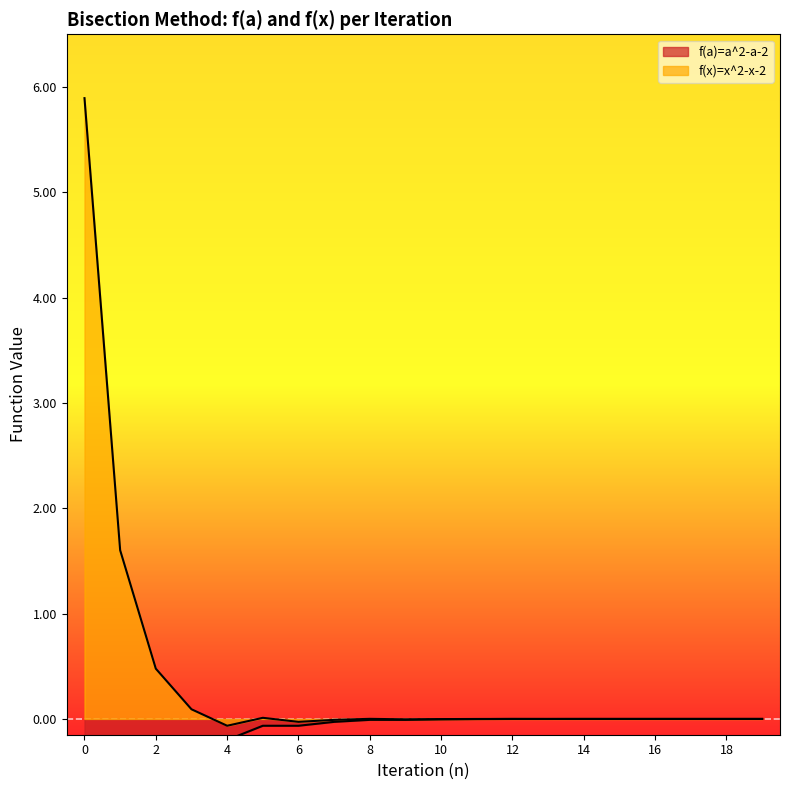

True or false: f(a)=a^2-a-2 and f(x)=x^2-x-2 intersect in this chart.

False